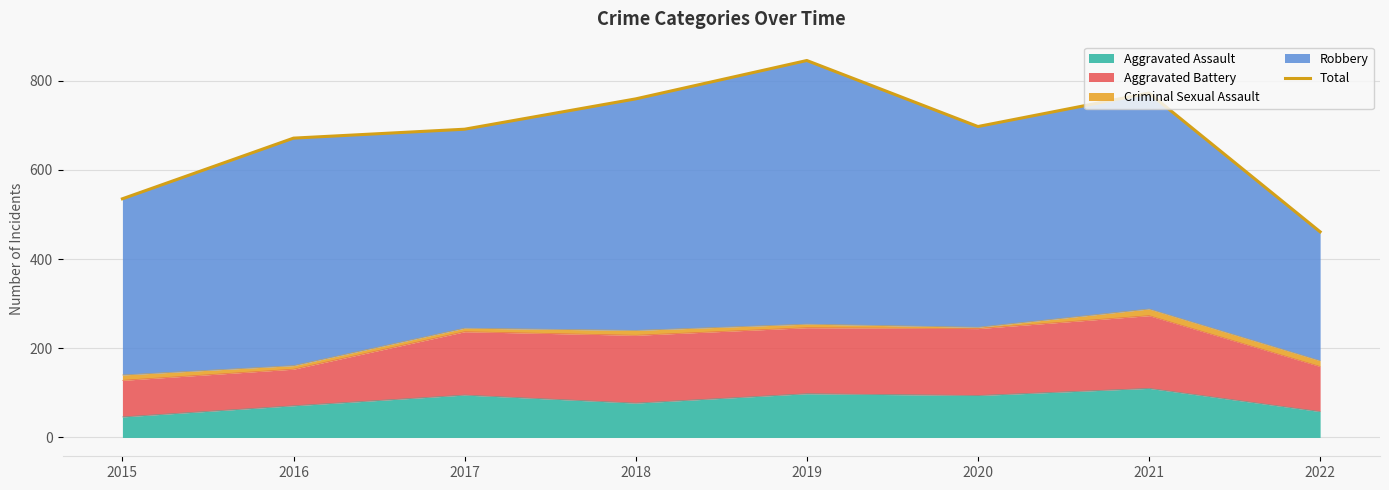

Reading left to right, transcribe all the data shown in this chart.

535	671	691	759	845	697	772	461